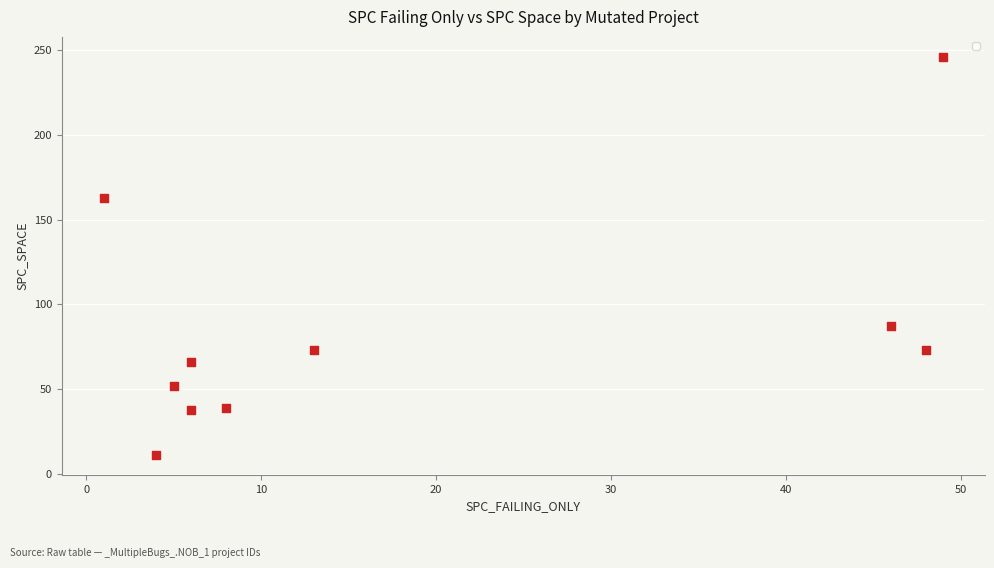

What is the average X value?

19